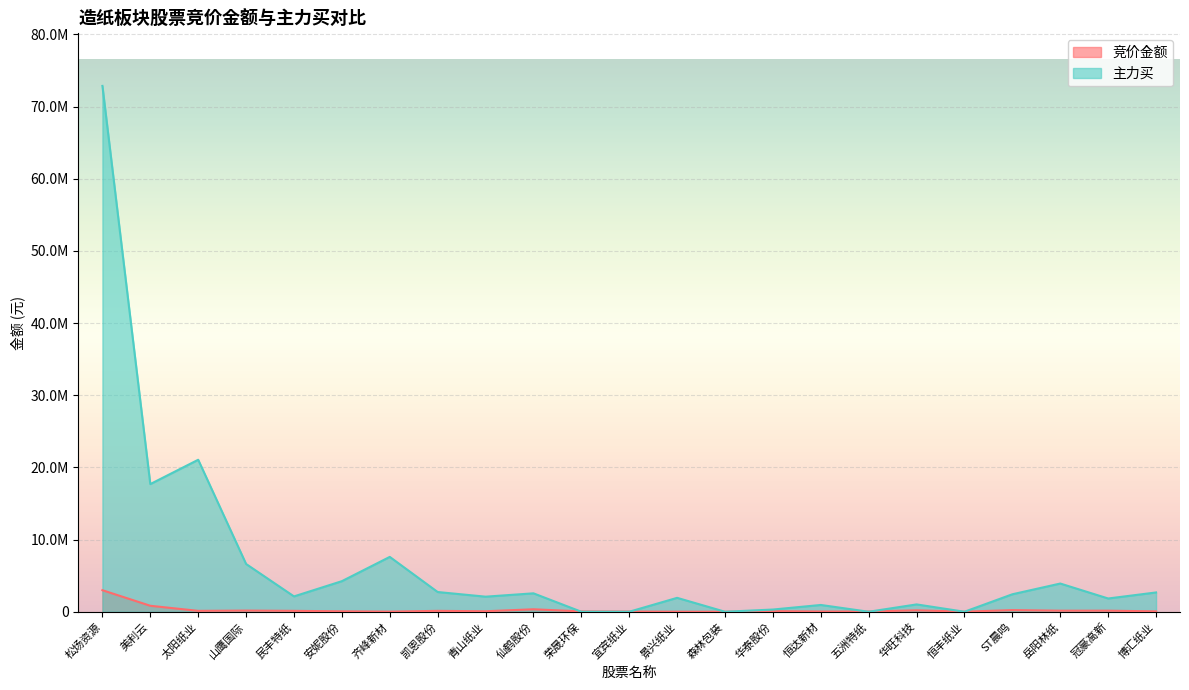

What is the spread (max minus min) of values at 山鹰国际?

6458618